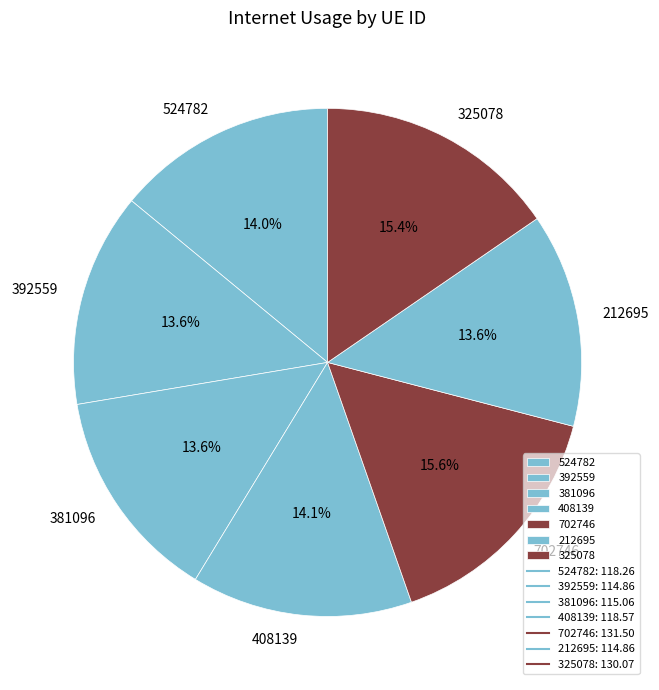

Is the sum of 408139 and 524782 greater than half?

No